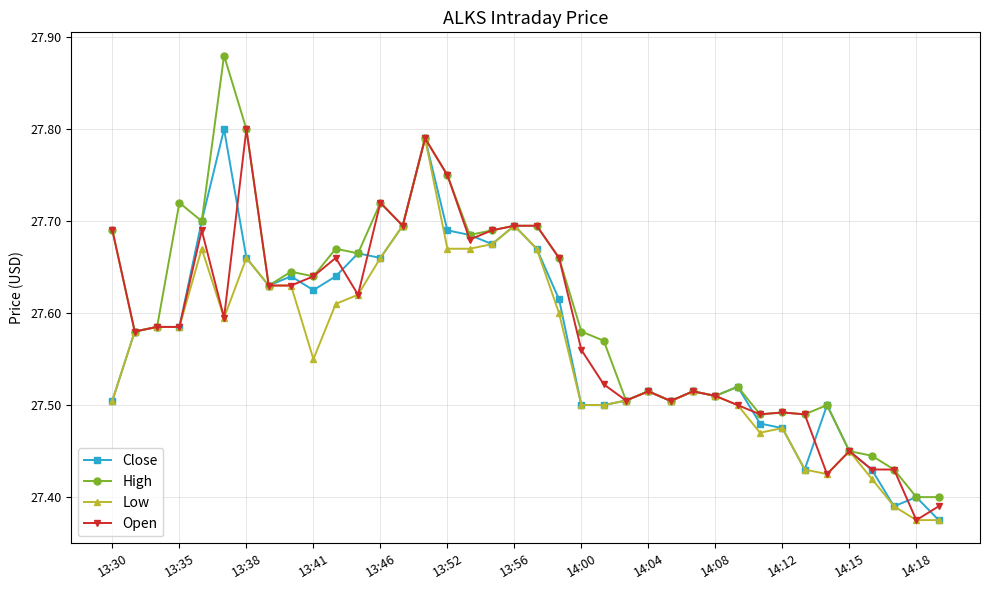

At how many categories does at least one series exceed 27?

38